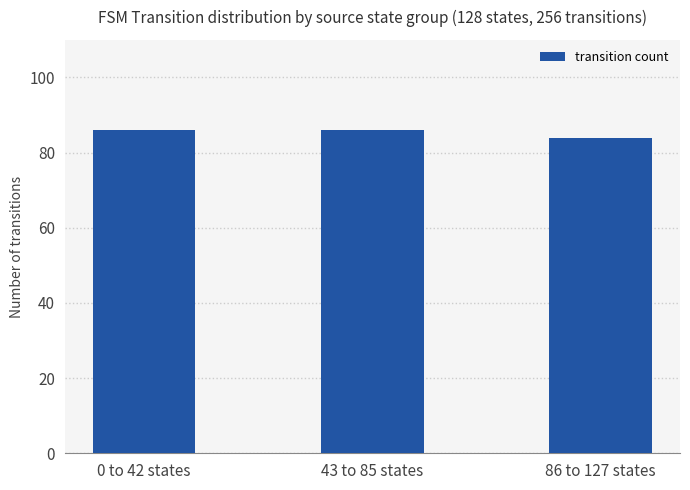

Reading right to left, extract all data points from this chart.

86 to 127 states=84	43 to 85 states=86	0 to 42 states=86